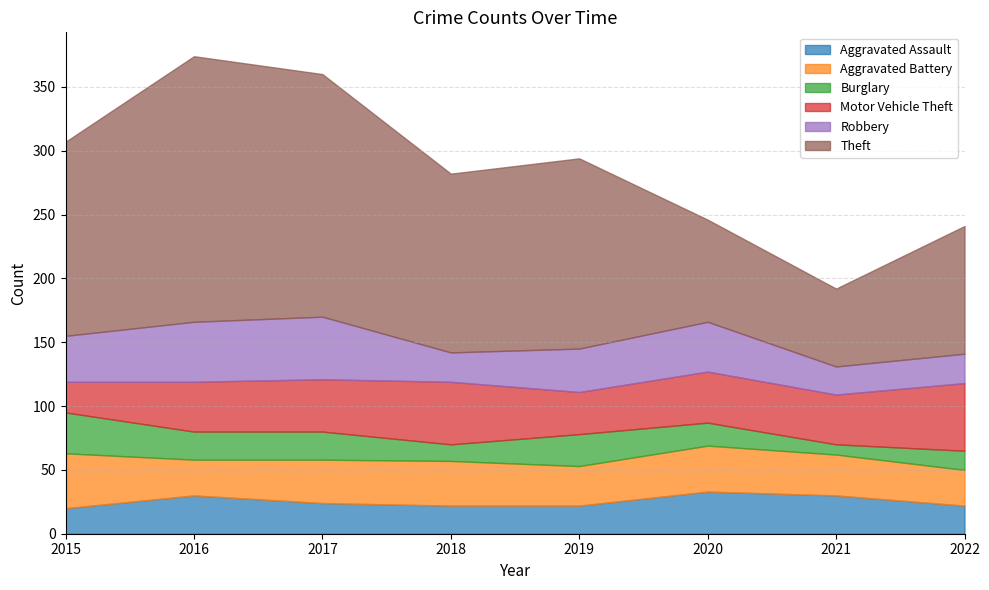

The value of Aggravated Assault at 2021 is 16. True or false?

False